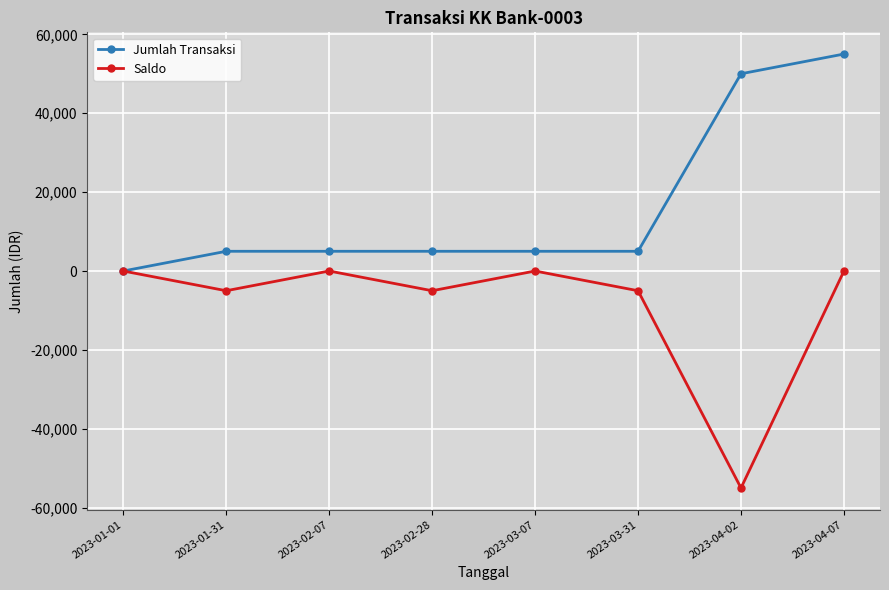

How many data points in Jumlah Transaksi are less than 5000?

1